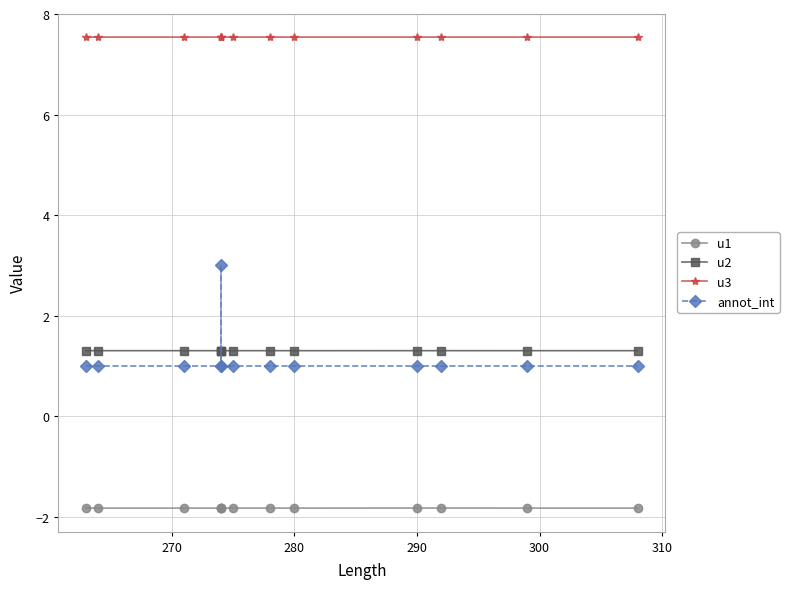

How many categories are shown in the chart?

13